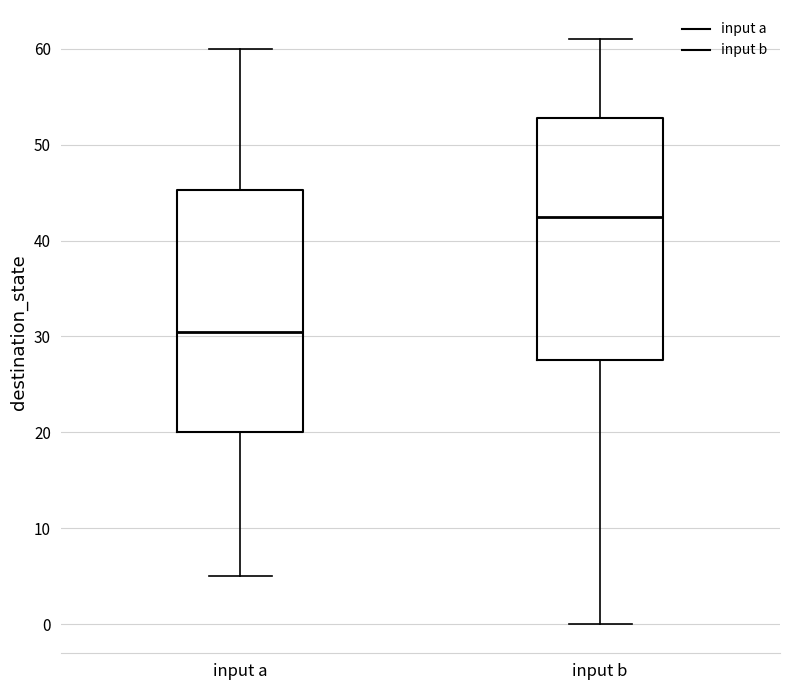

Where does the median line of the box for input a sit on the y-axis? The values are not printed on the chart, so give them approximately, as read against the axis.

31